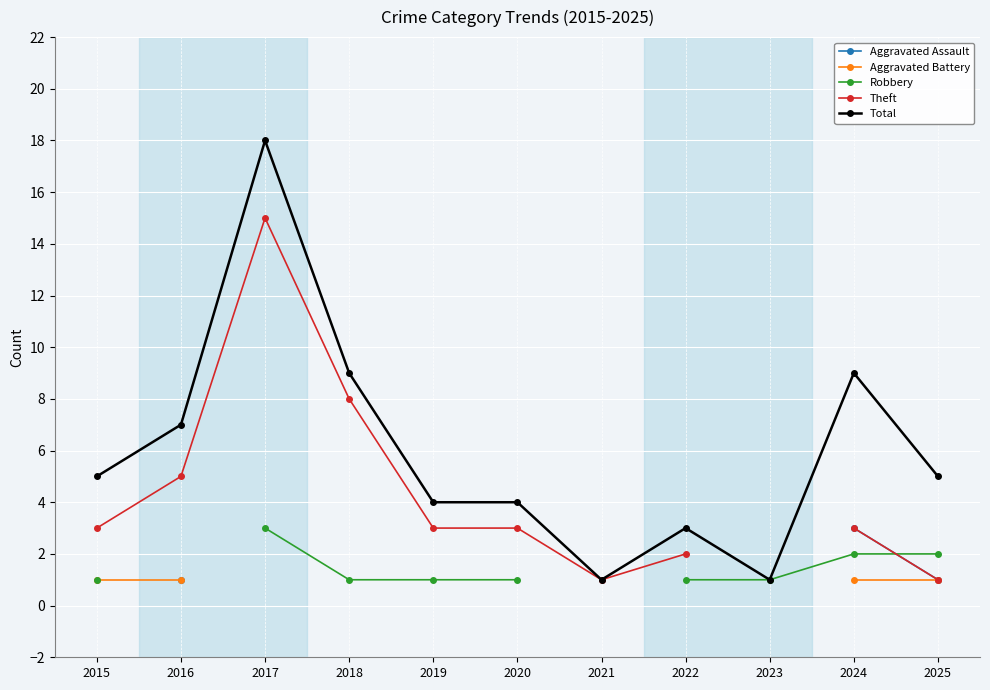

Rank the series by their maximum value, from highest to lowest.

Total, Theft, Robbery, Aggravated Assault, Aggravated Battery